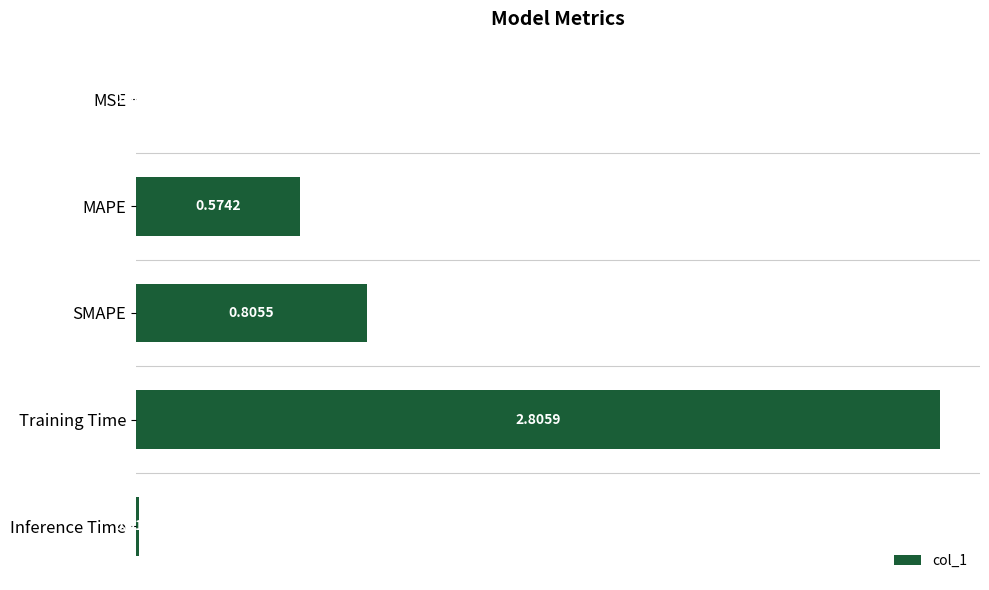

At which label is the value closest to 1?

SMAPE